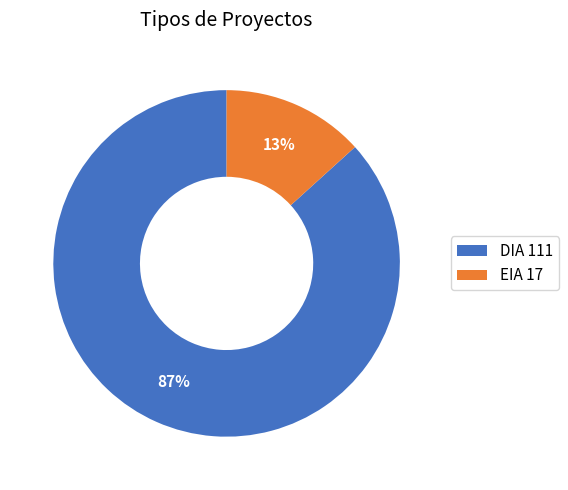

To the nearest percent, what is the combined percentage of EIA 17 and DIA 111?

100%